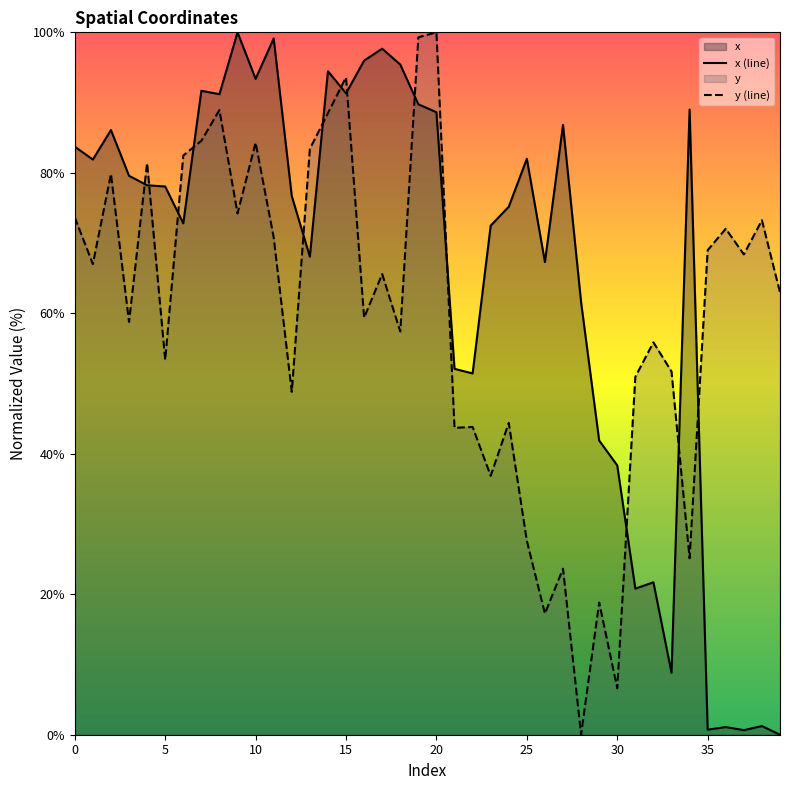

Which series has the largest total across all categories?

x (line)